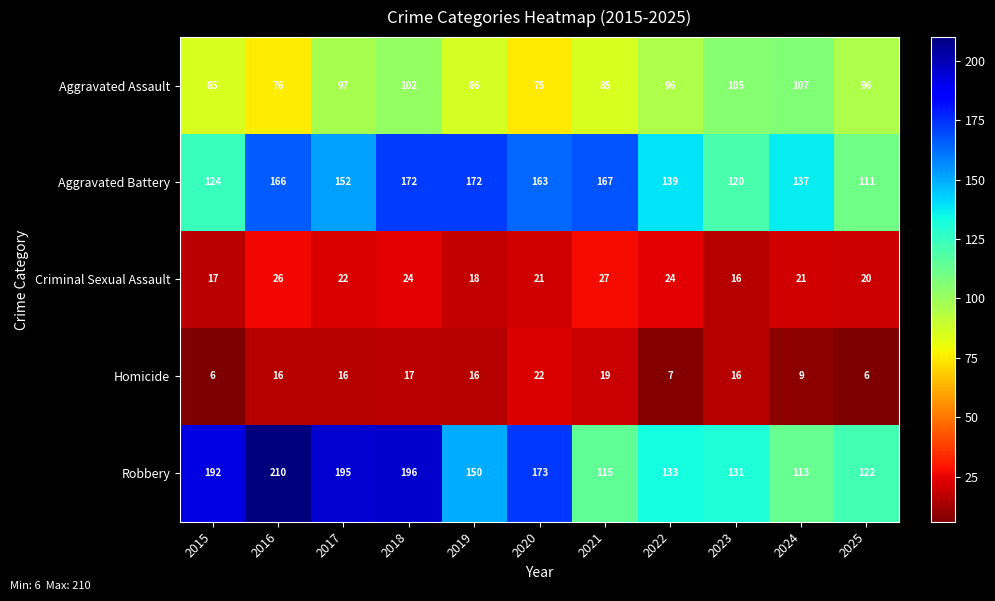

At how many categories does at least one series exceed 113?

11